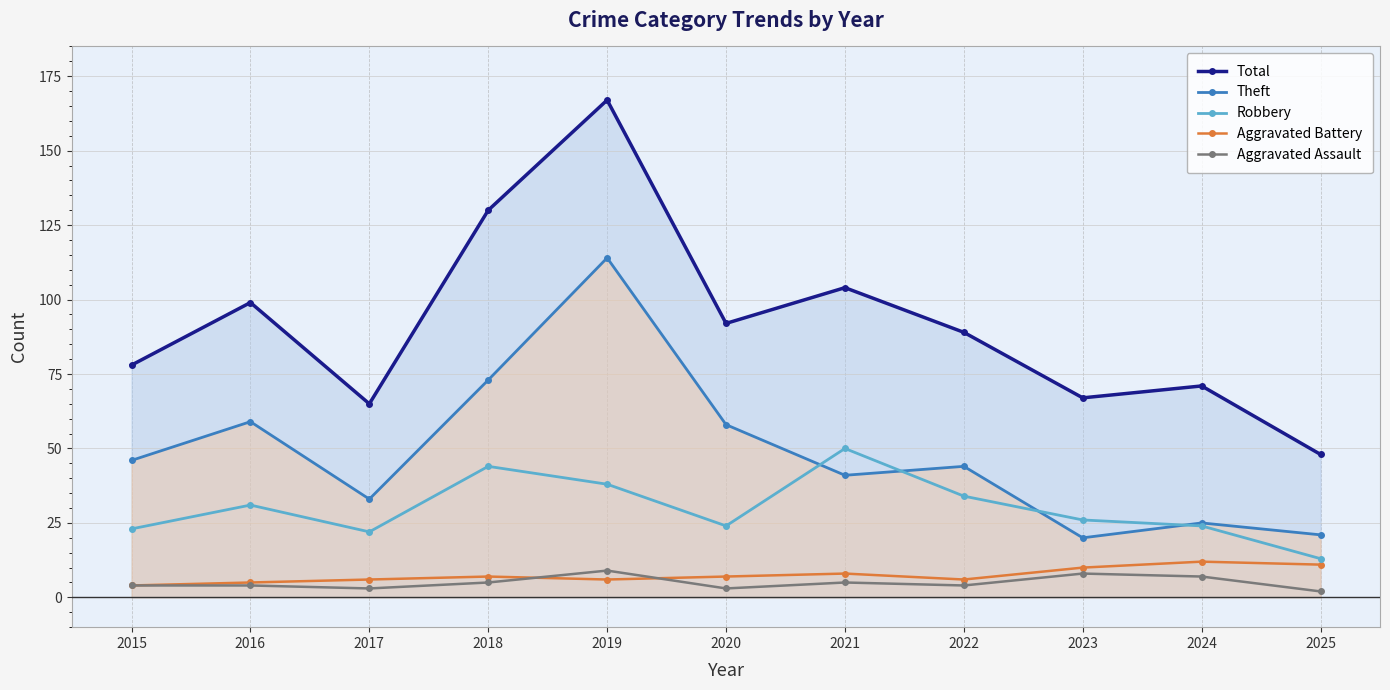

What is the difference between the maximum and minimum values in the Aggravated Assault series?

7